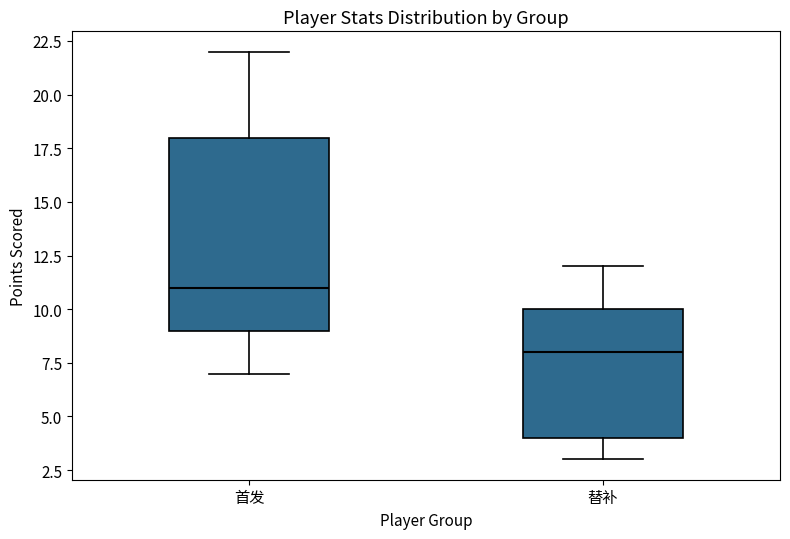

Comparing the boxes themselves (not the whiskers), which one is the tallest?

首发